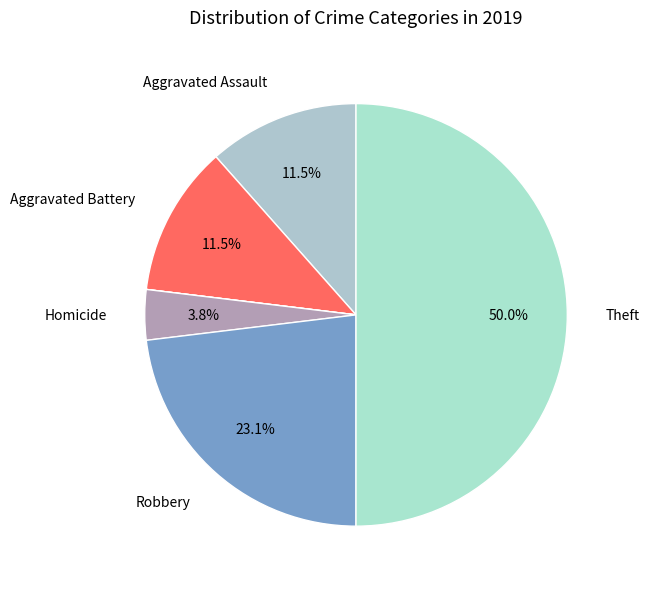

Count the number of slices in the pie.

7